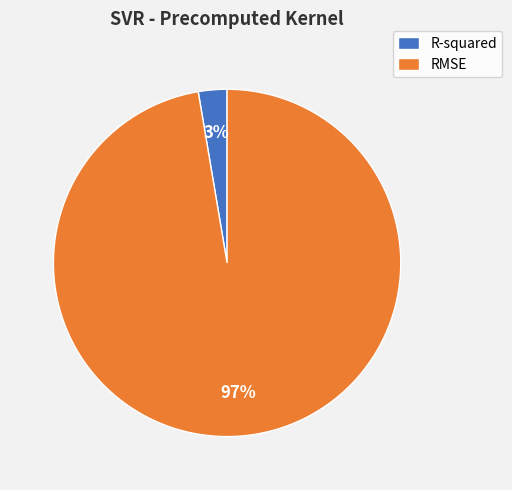

Rank the categories by value from highest to lowest.

RMSE, R-squared